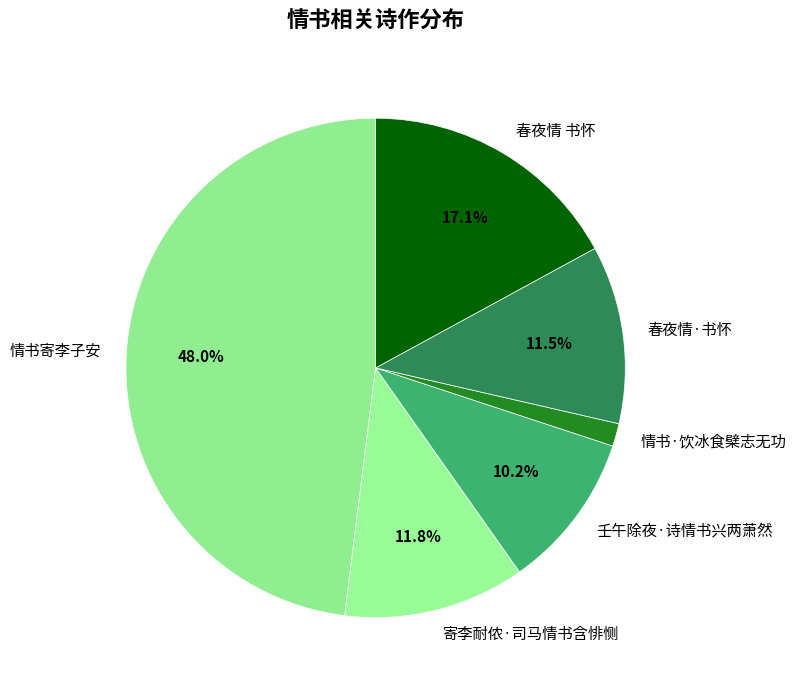

To the nearest percent, what portion does 情书·饮冰食檗志无功 represent?

1%